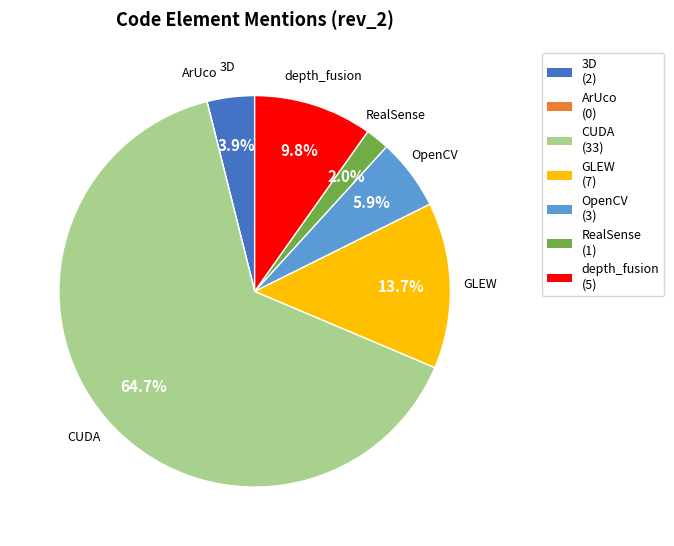

Which has a higher value, CUDA or GLEW?

CUDA